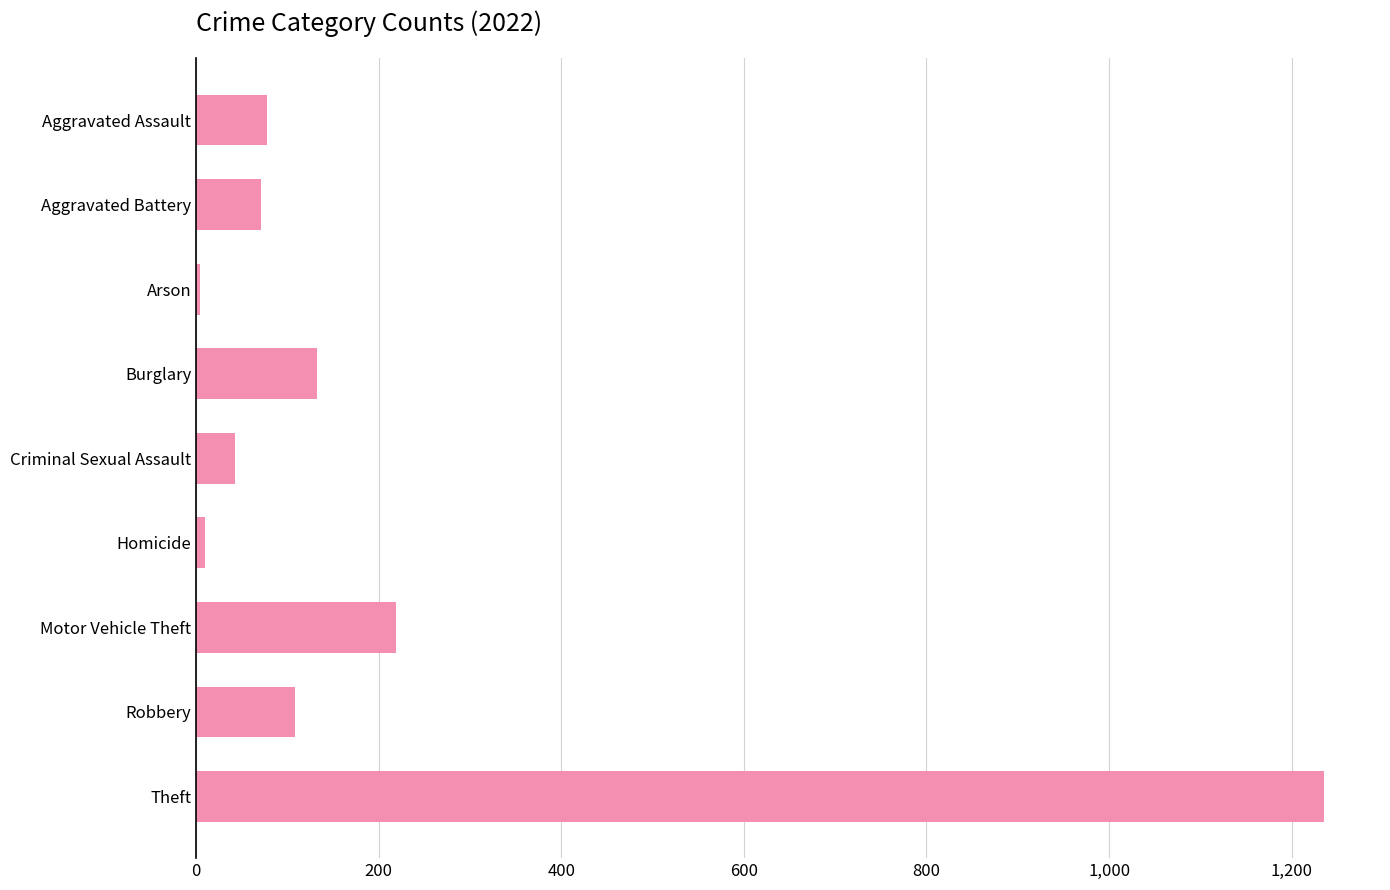

Which category has the highest value across all series?

Theft